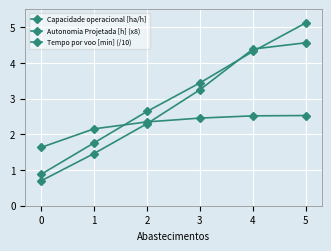

Is the value of Autonomia Projetada [h] (x8) at 3 greater than the value of Capacidade operacional [ha/h] at 3?

Yes